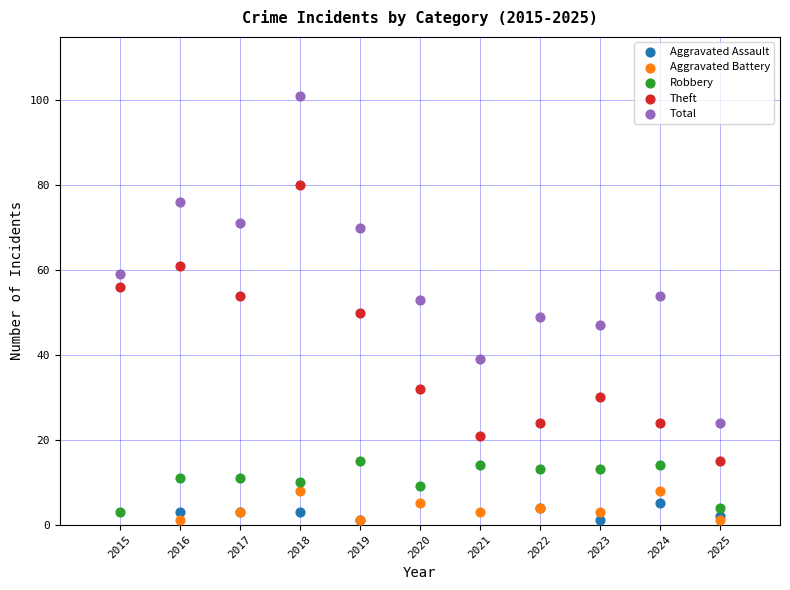

Which series has the widest spread of Y values?

Total